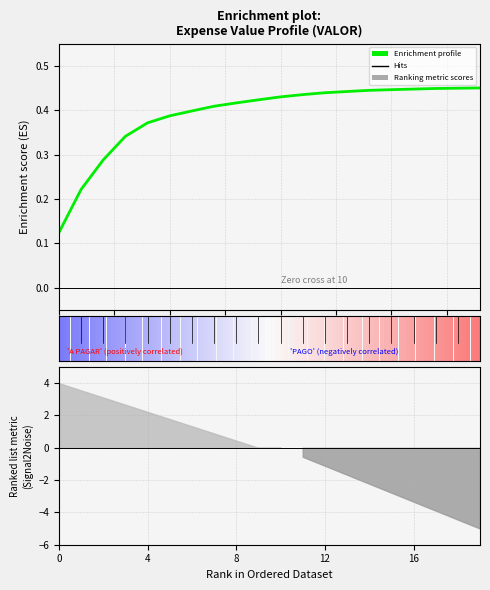

How many lines are shown in the chart?

1